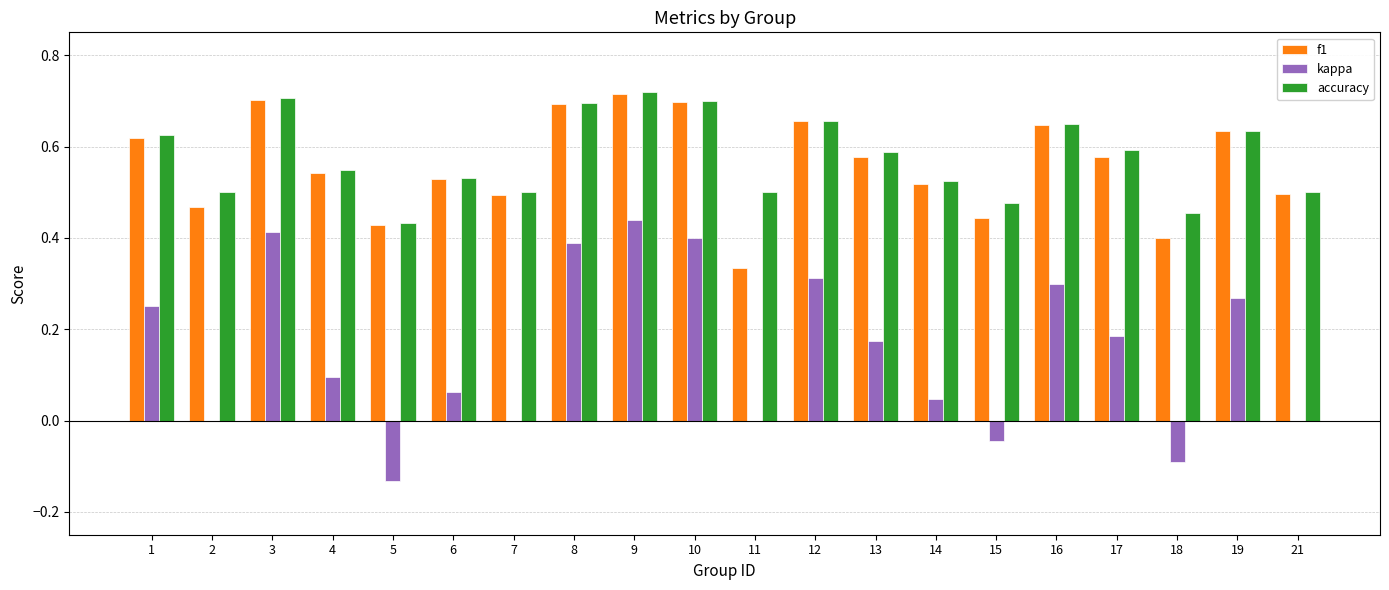

The value of accuracy at 7 is 0.5. True or false?

True